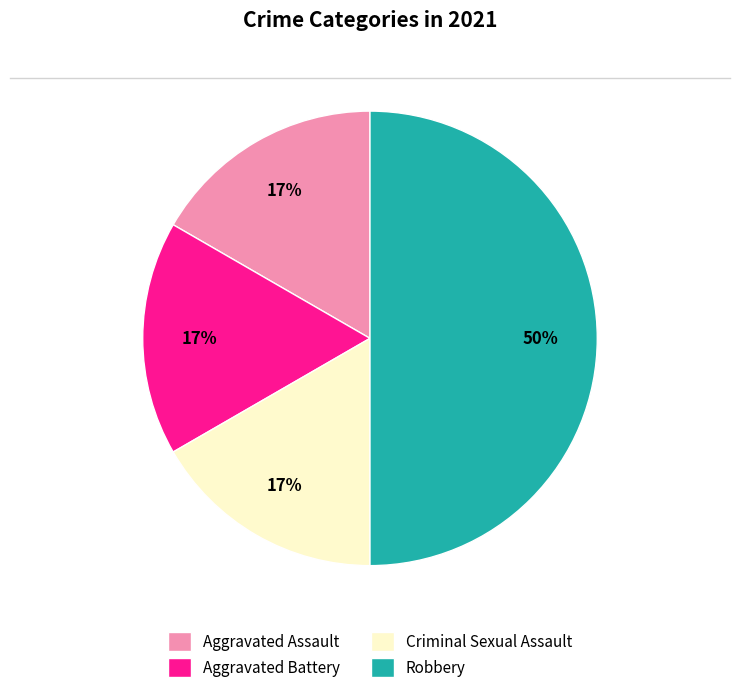

Between Aggravated Battery and Robbery, which is larger?

Robbery